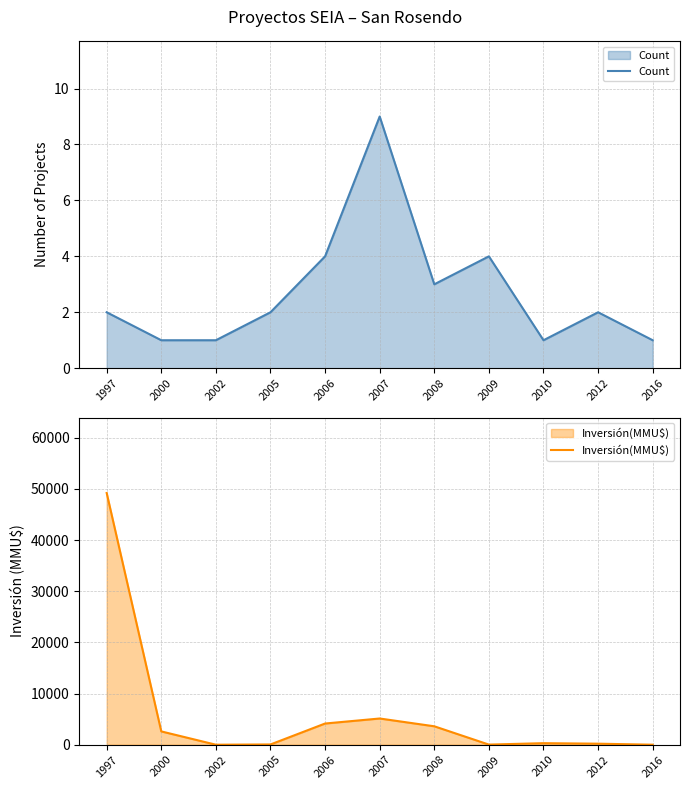

At which category is the sum across all series the highest?

1997